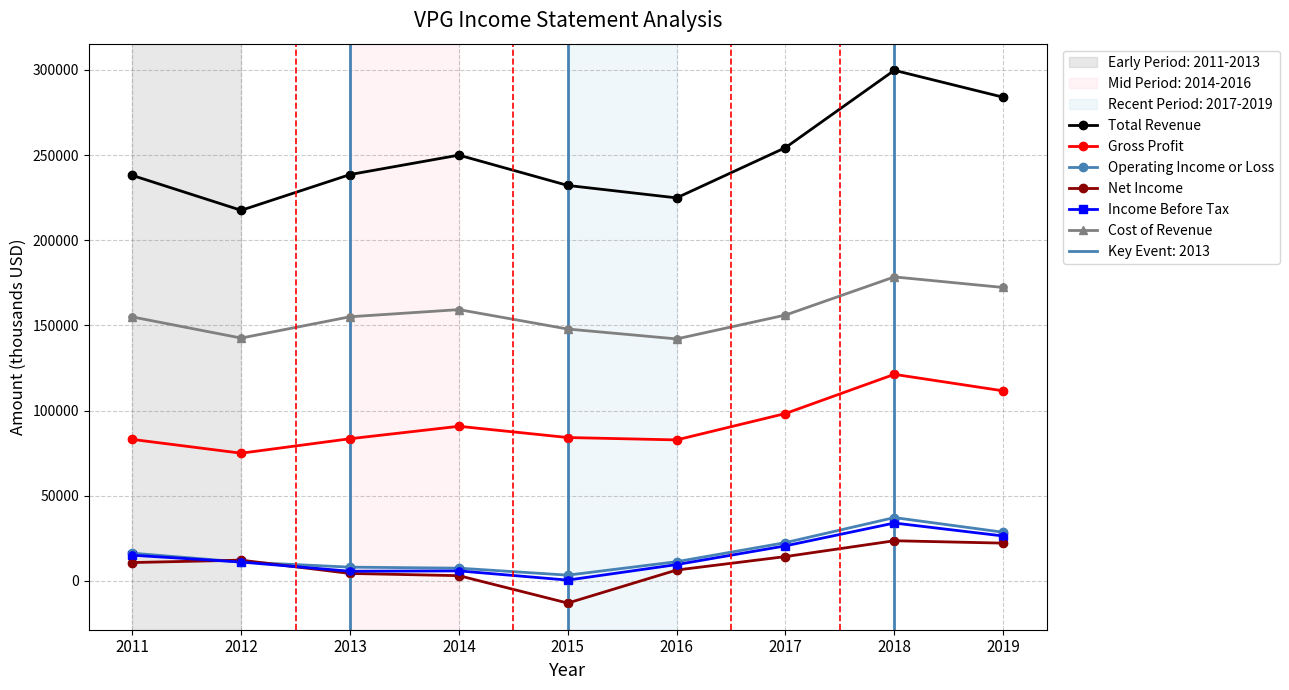

Which series reaches the minimum Y coordinate?

Net Income